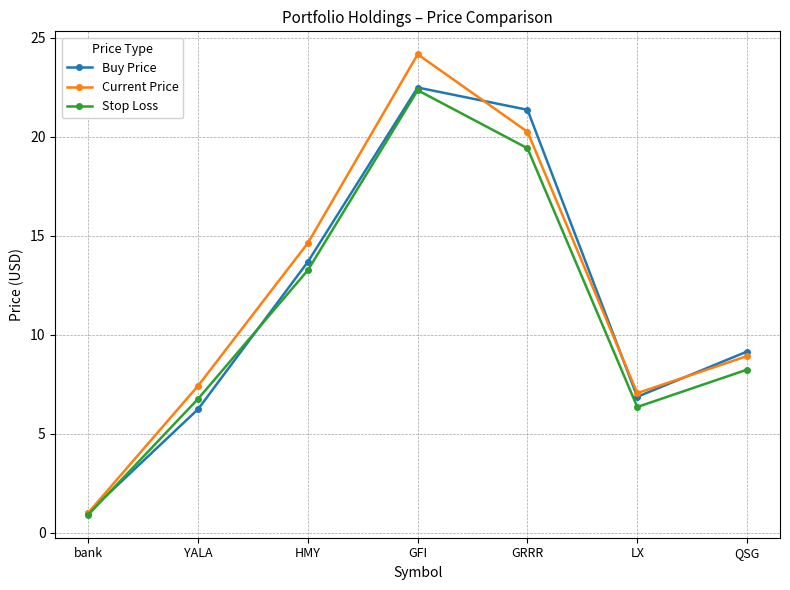

What are all the series names shown in the legend?

Buy Price, Current Price, Stop Loss